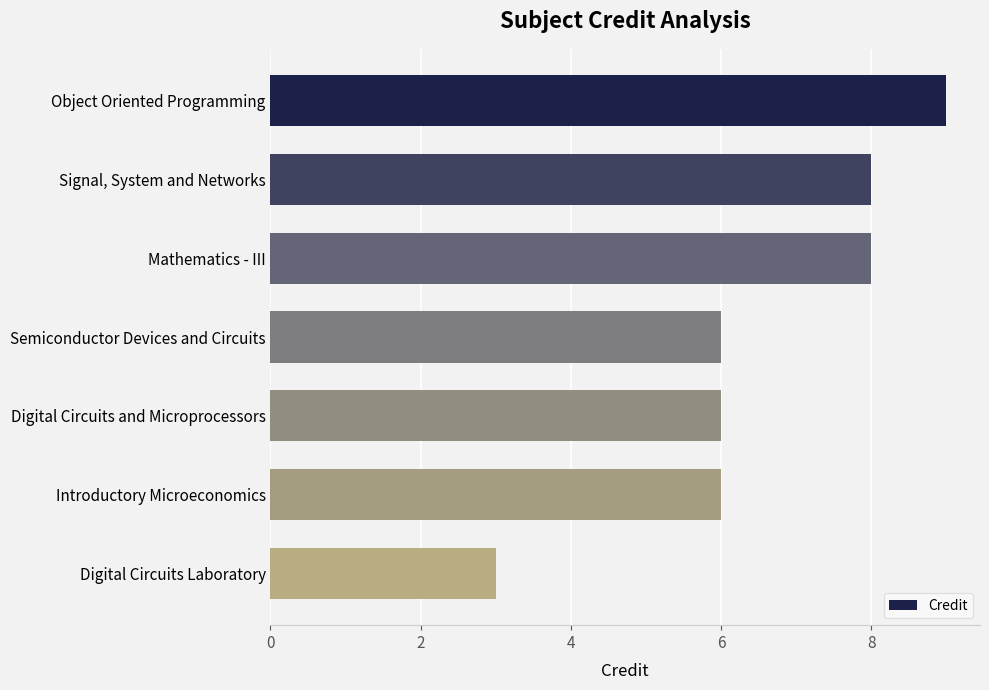

Reading top to bottom, extract all data points from this chart.

9	8	8	6	6	6	3